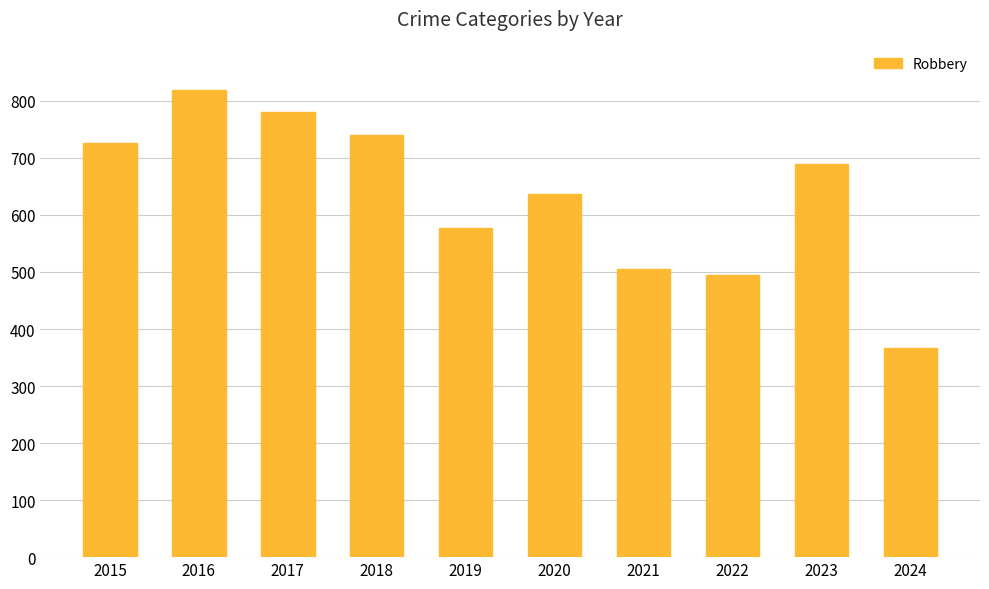

Reading left to right, extract all data points from this chart.

726	819	780	741	577	637	506	495	690	366